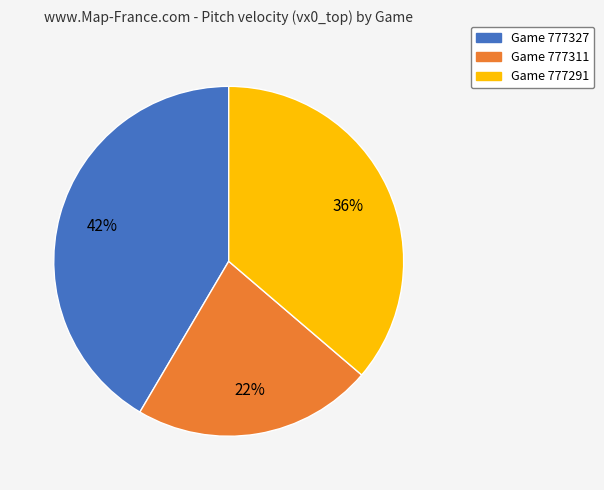

How many segments does this pie chart have?

3